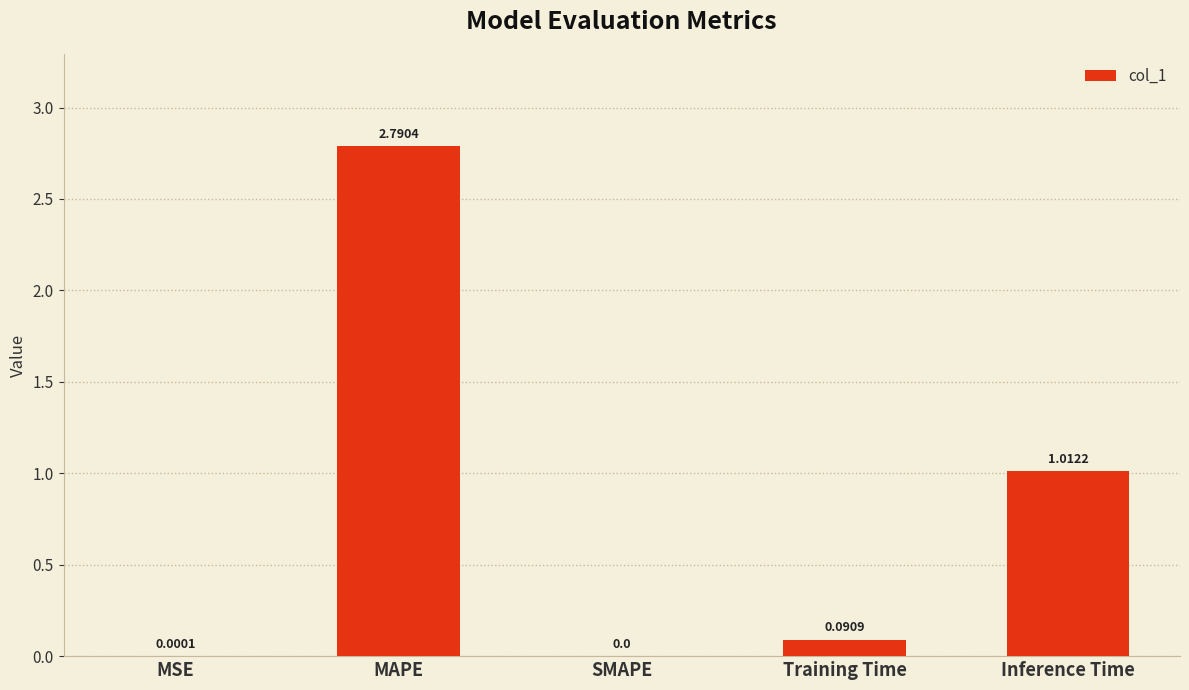

At which label is the value closest to 1?

Inference Time